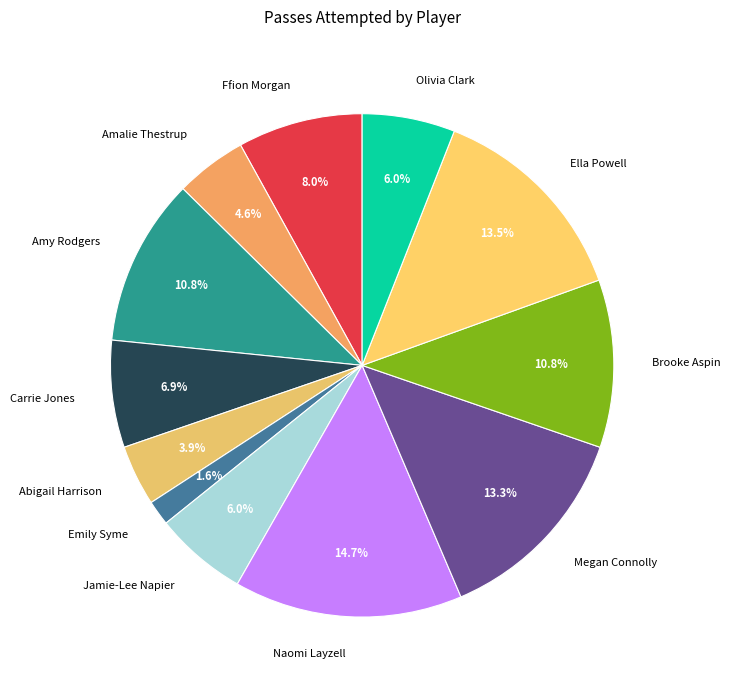

Is it true that Jamie-Lee Napier is 15% of the pie?

False